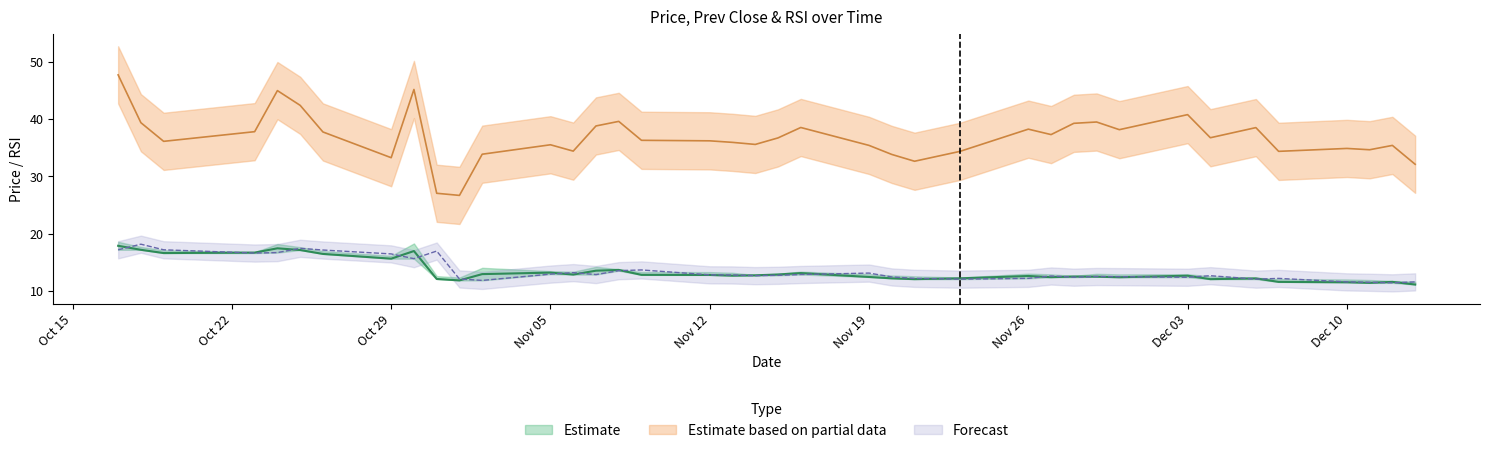

Rank the series at 2018-11-14 from lowest to highest value.

prev_close, price, rsi